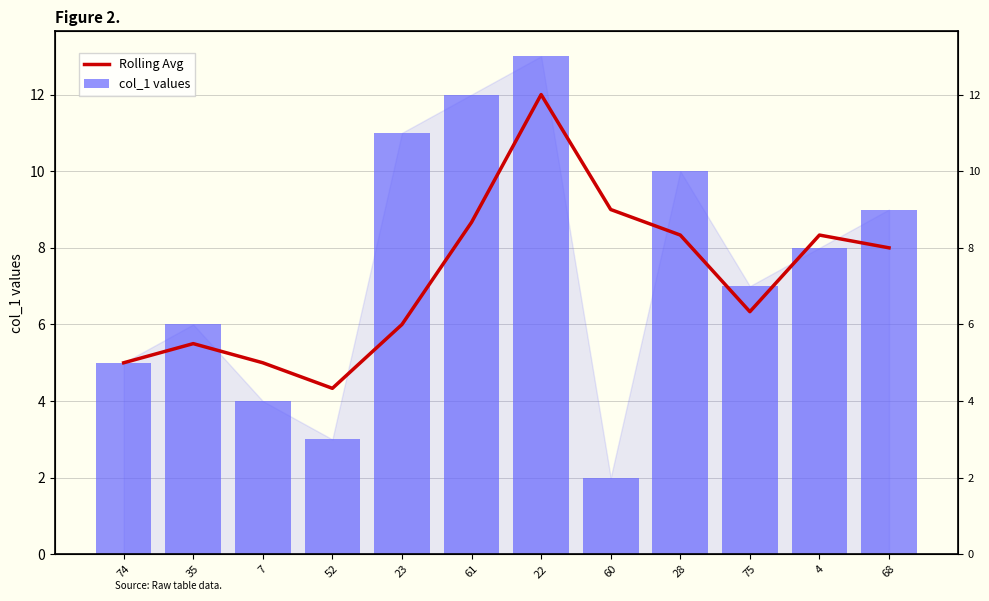

Count the number of data series in this chart.

2